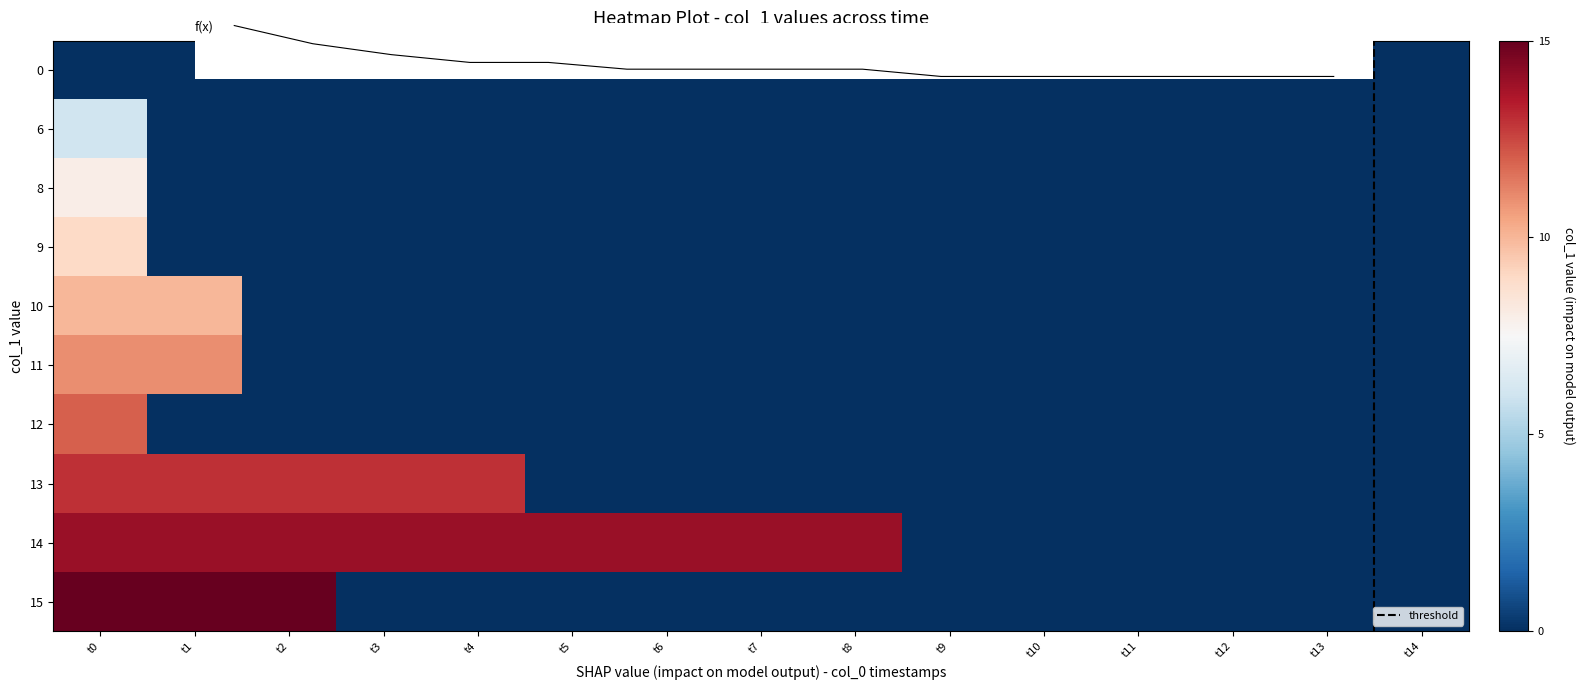

Which series changed the most between t5 and t12?

14